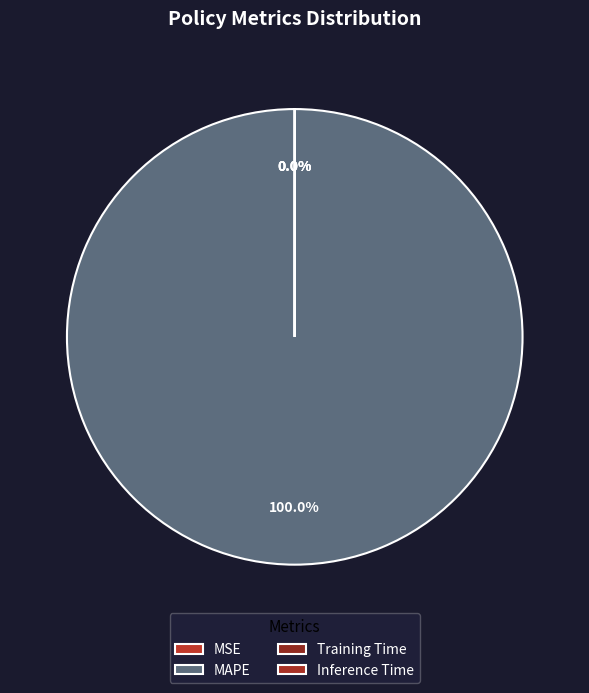

What is the majority slice?

MAPE